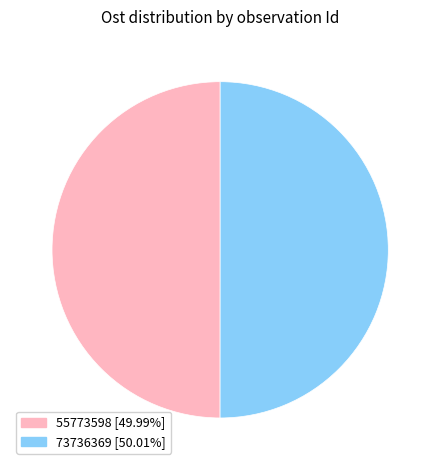

Is the sum of 73736369 and 55773598 greater than half?

Yes